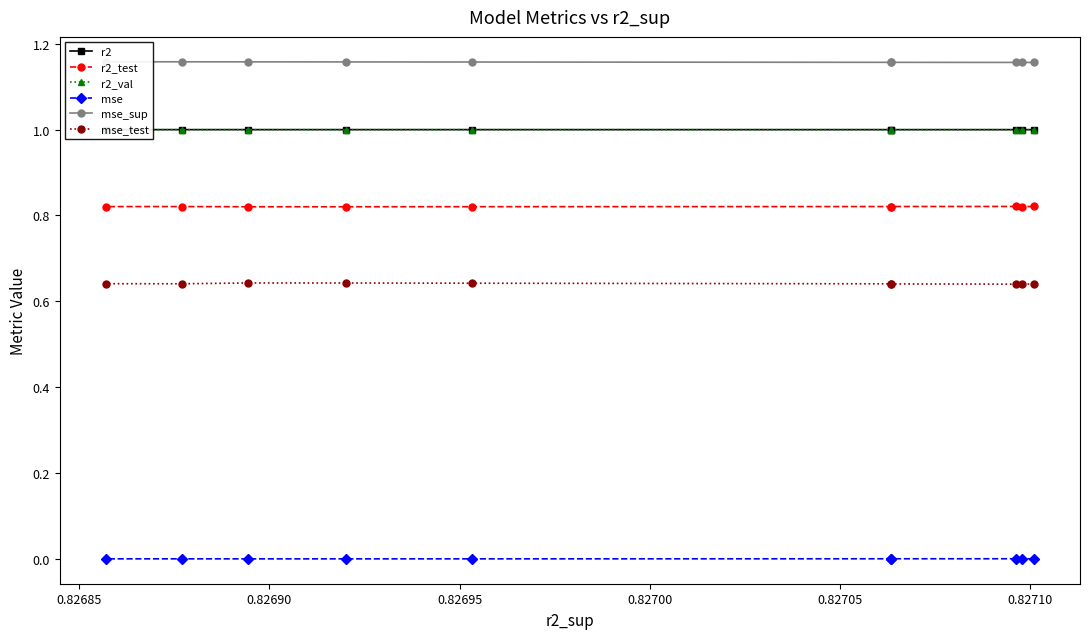

What is the value of the r2 point at the 5th from the left?

1.0